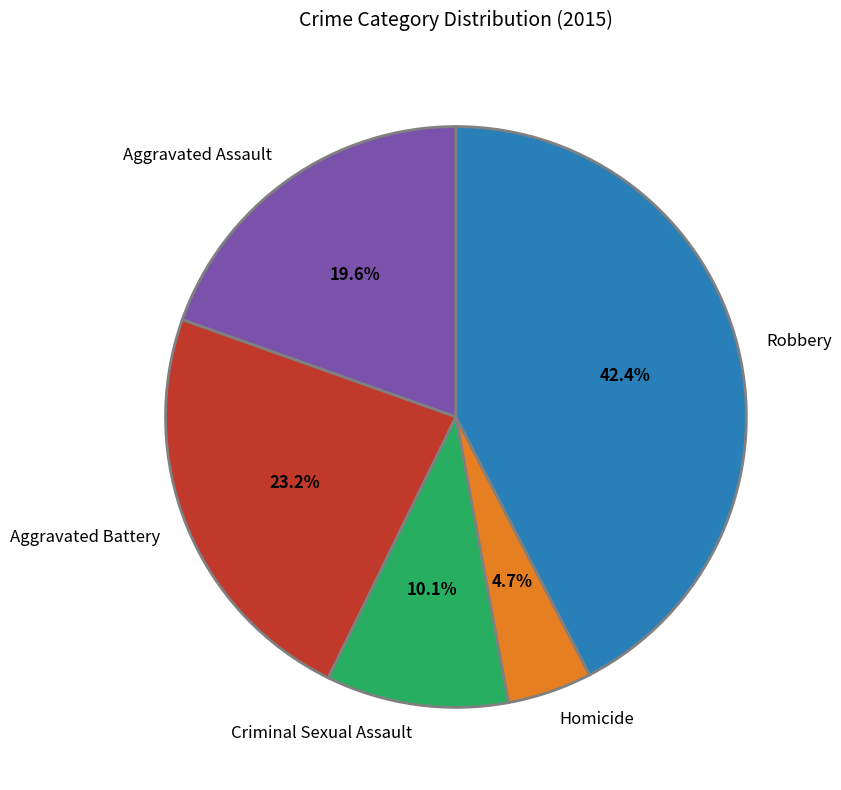

Combined, do Homicide and Aggravated Assault account for over 50%?

No